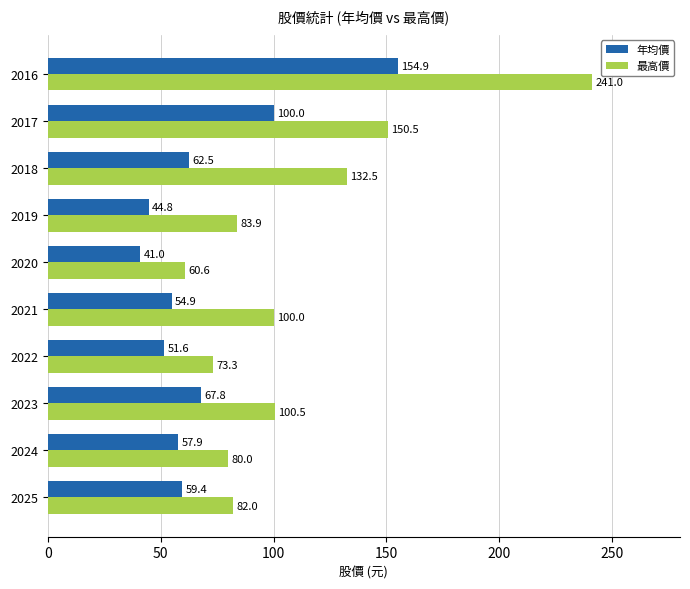

The value of 年均價 at 2018 is 62.5. True or false?

True